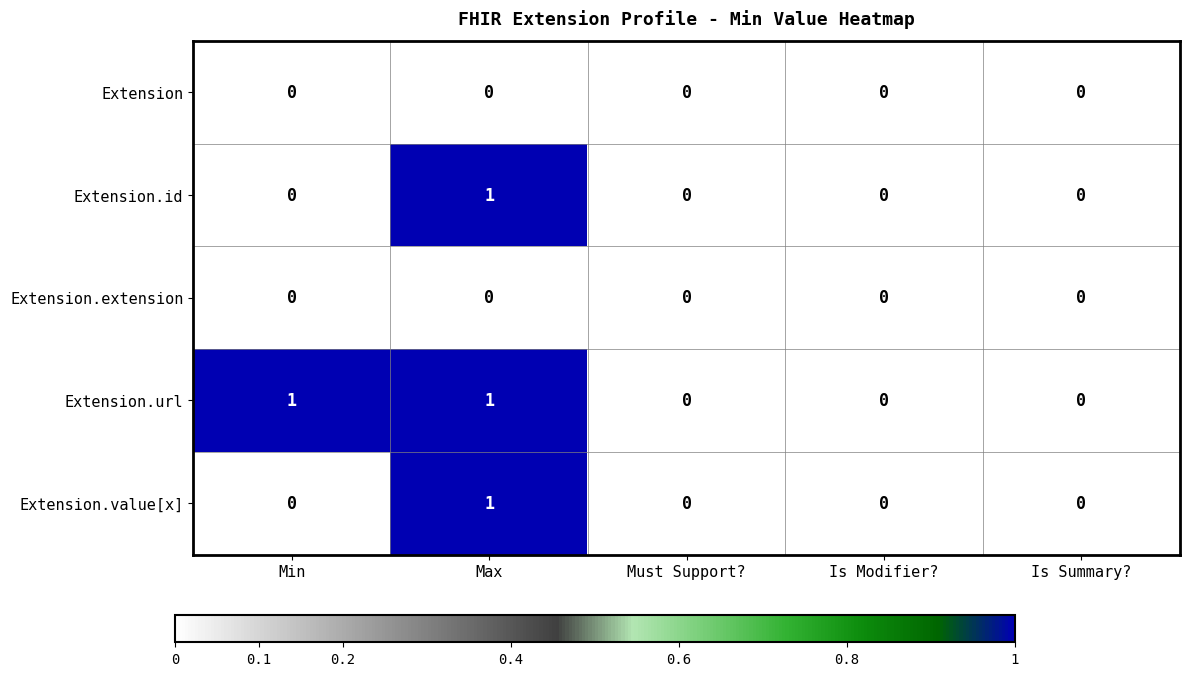

The Extension.id series shows 0 at Is Modifier?. True or false?

True